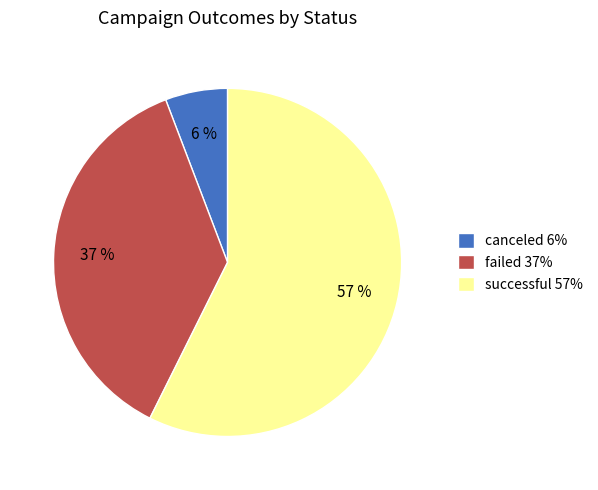

Rank the categories by value from lowest to highest.

canceled, failed, successful